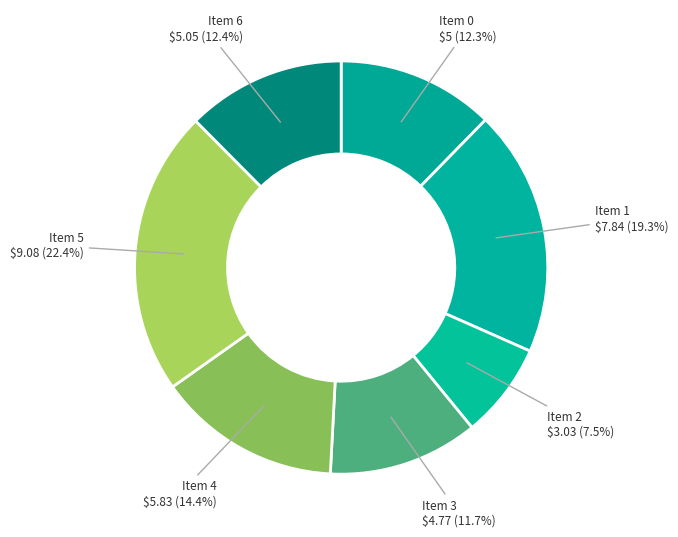

Rank the categories by value from lowest to highest.

2, 3, 0, 6, 4, 1, 5